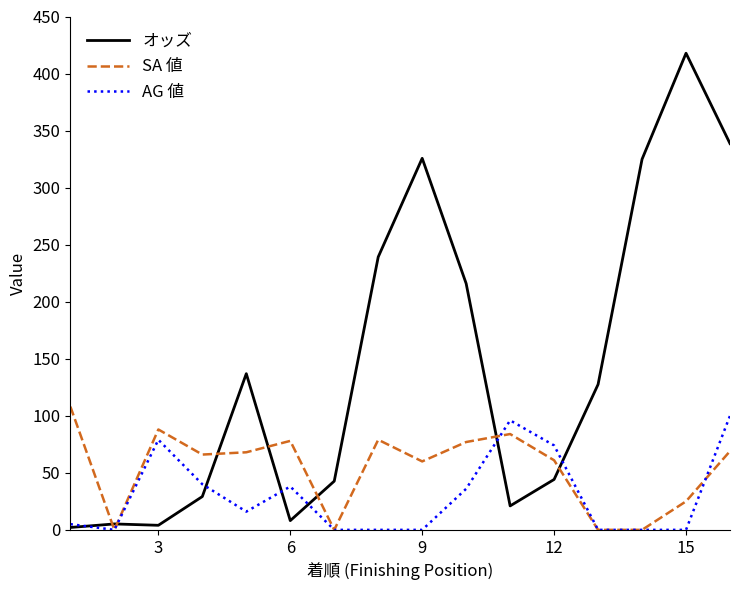

True or false: オッズ and SA 値 intersect in this chart.

True